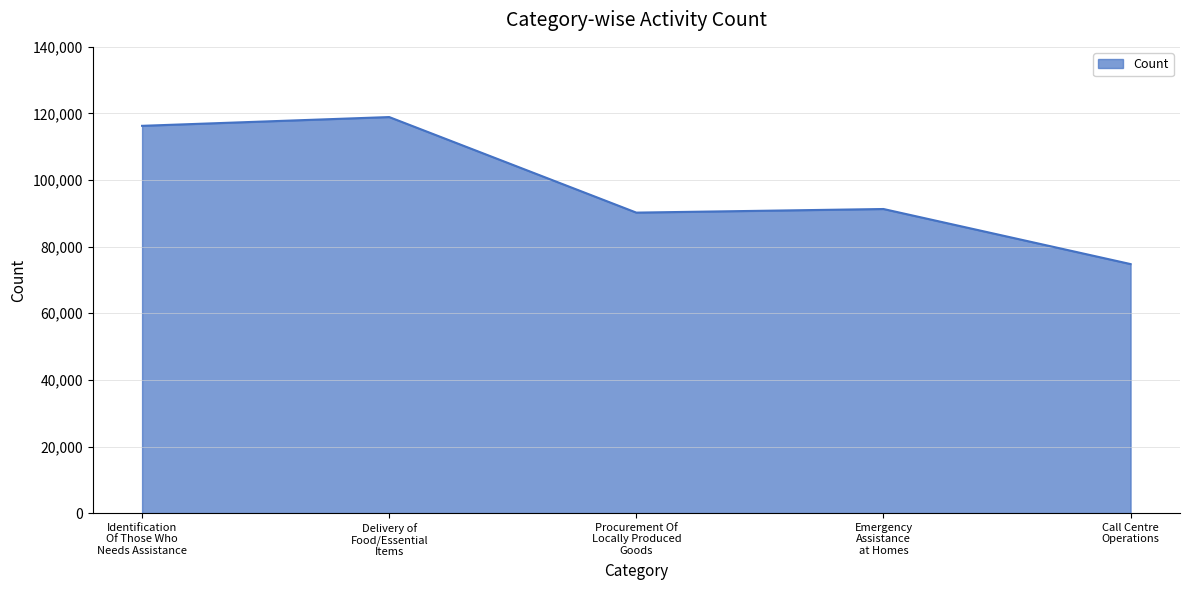

How many lines are shown in the chart?

1